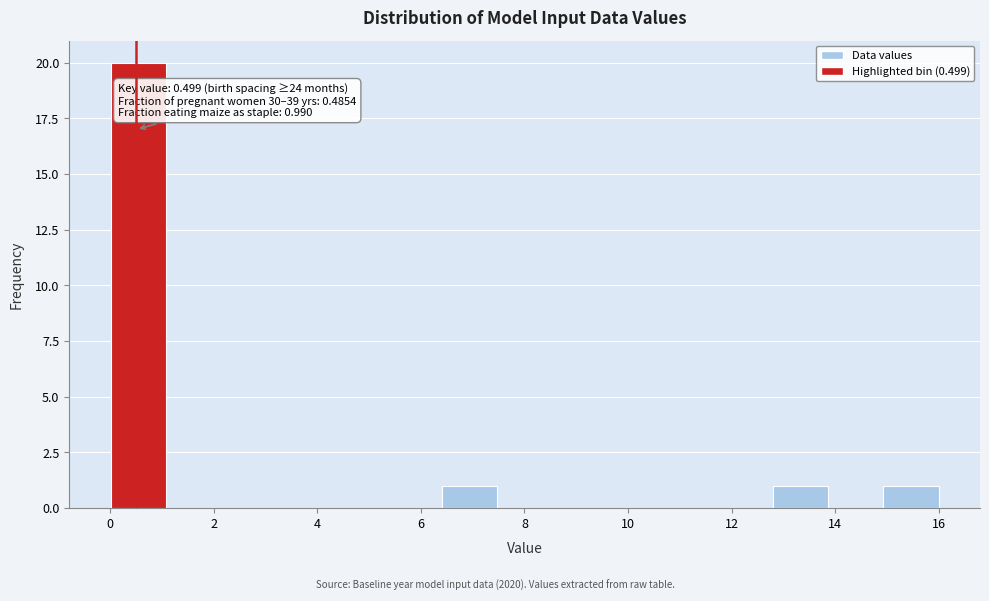

Which range on the x-axis has the tallest bar?

0.0 to 1.0